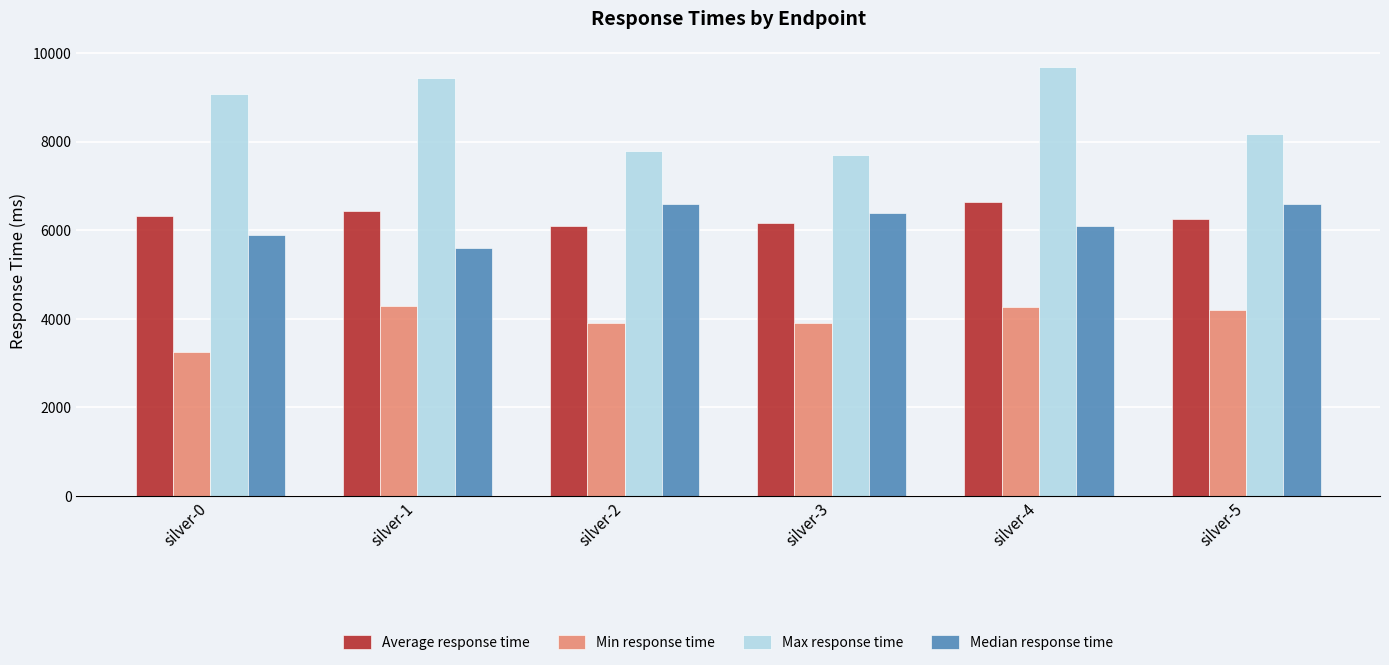

Read the Median response time value at silver-2, to the nearest 10.

6600